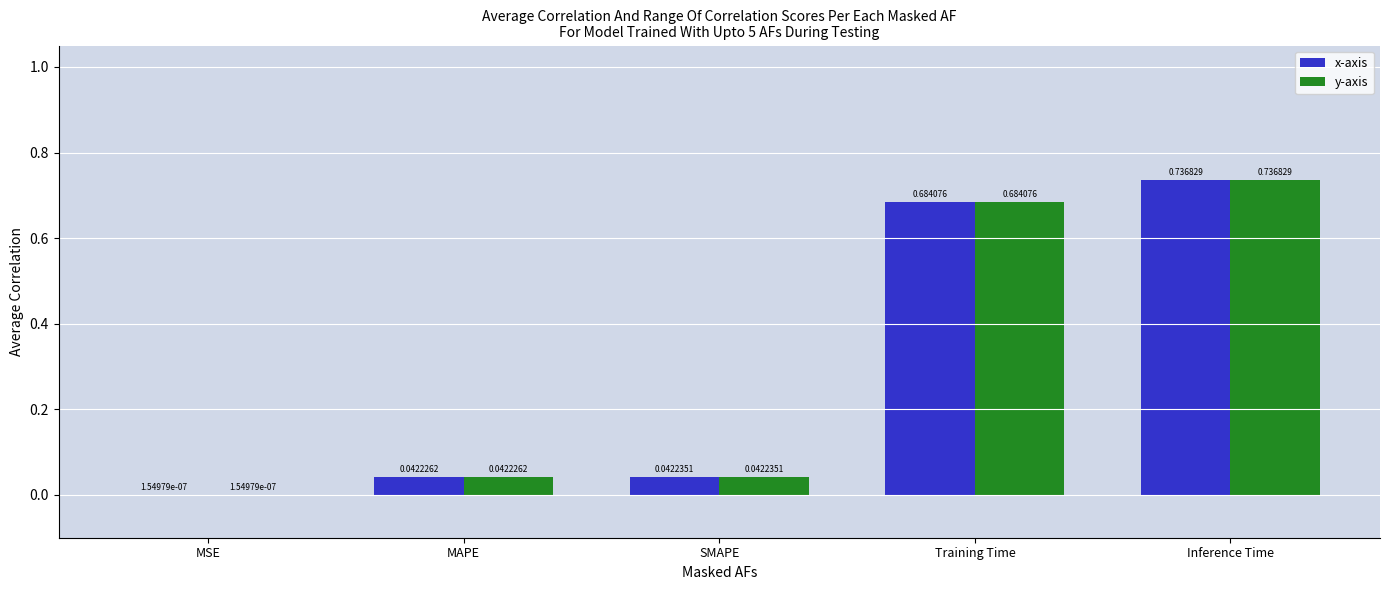

Is the value of y-axis at Inference Time greater than the value of x-axis at MAPE?

Yes